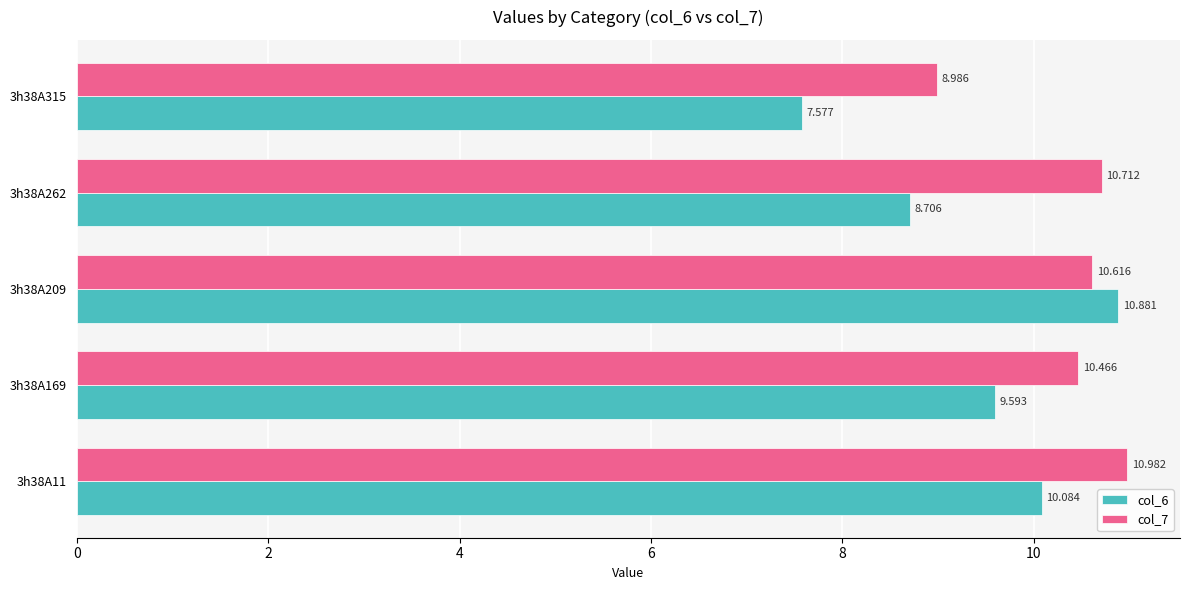

Is the value of col_7 at 3h38A315 greater than the value of col_6 at 3h38A262?

Yes